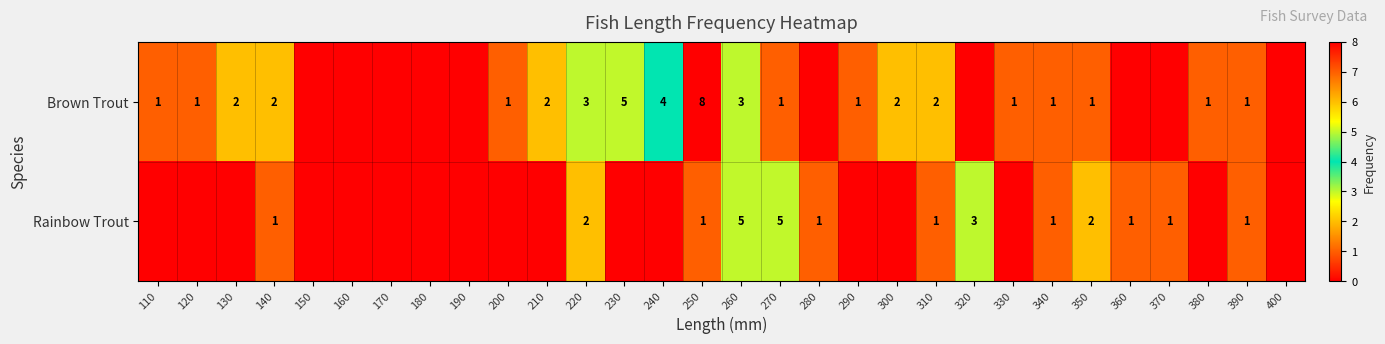

Is the value of Rainbow Trout at 340 greater than the value of Brown Trout at 250?

No